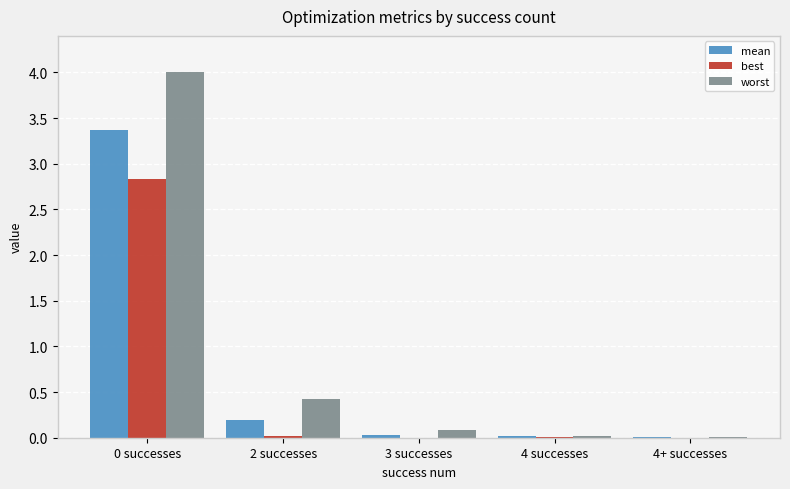

Which series has the largest total across all categories?

worst